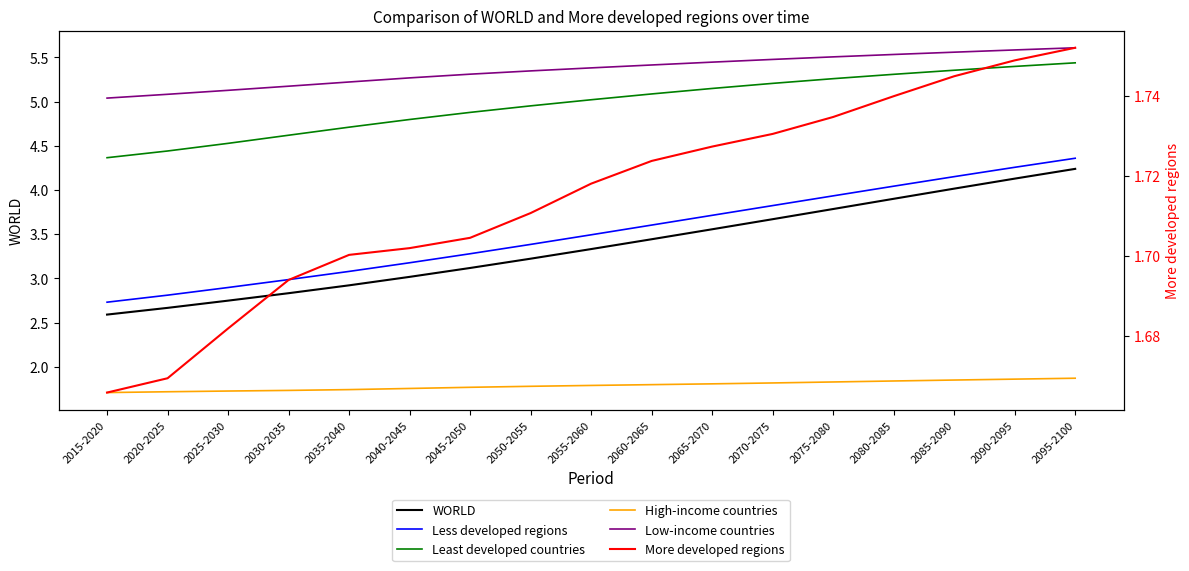

Reading left to right, what are all the values shown in this chart?

WORLD: 2.6	2.7	2.7	2.8	2.9	3.0	3.1	3.2	3.3	3.4	3.6	3.7	3.8	3.9	4.0	4.1	4.2
Less developed regions: 2.7	2.8	2.9	3.0	3.1	3.2	3.3	3.4	3.5	3.6	3.7	3.8	3.9	4.0	4.2	4.3	4.4
Least developed countries: 4.4	4.4	4.5	4.6	4.7	4.8	4.9	5.0	5.0	5.1	5.1	5.2	5.3	5.3	5.4	5.4	5.4
High-income countries: 1.7	1.7	1.7	1.7	1.7	1.8	1.8	1.8	1.8	1.8	1.8	1.8	1.8	1.8	1.8	1.9	1.9
Low-income countries: 5.0	5.1	5.1	5.2	5.2	5.3	5.3	5.3	5.4	5.4	5.4	5.5	5.5	5.5	5.6	5.6	5.6
More developed regions: 1.7	1.7	1.7	1.7	1.7	1.7	1.7	1.7	1.7	1.7	1.7	1.7	1.7	1.7	1.7	1.7	1.8